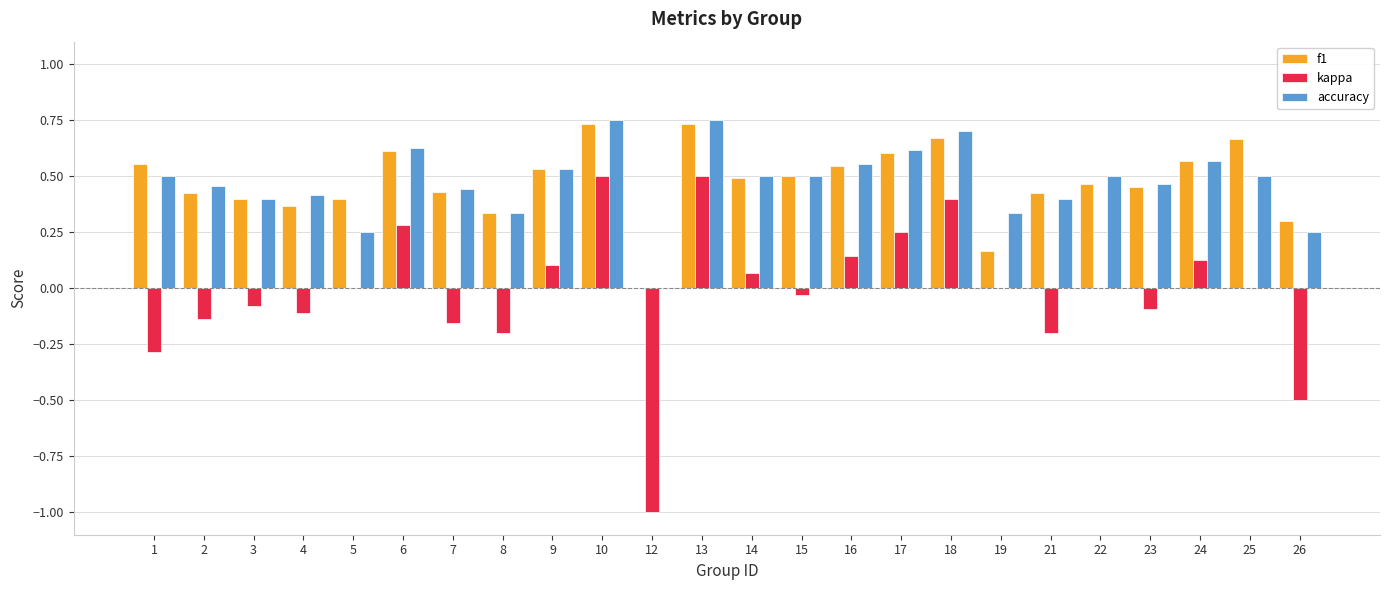

The accuracy series shows 0.6 at 16. True or false?

True